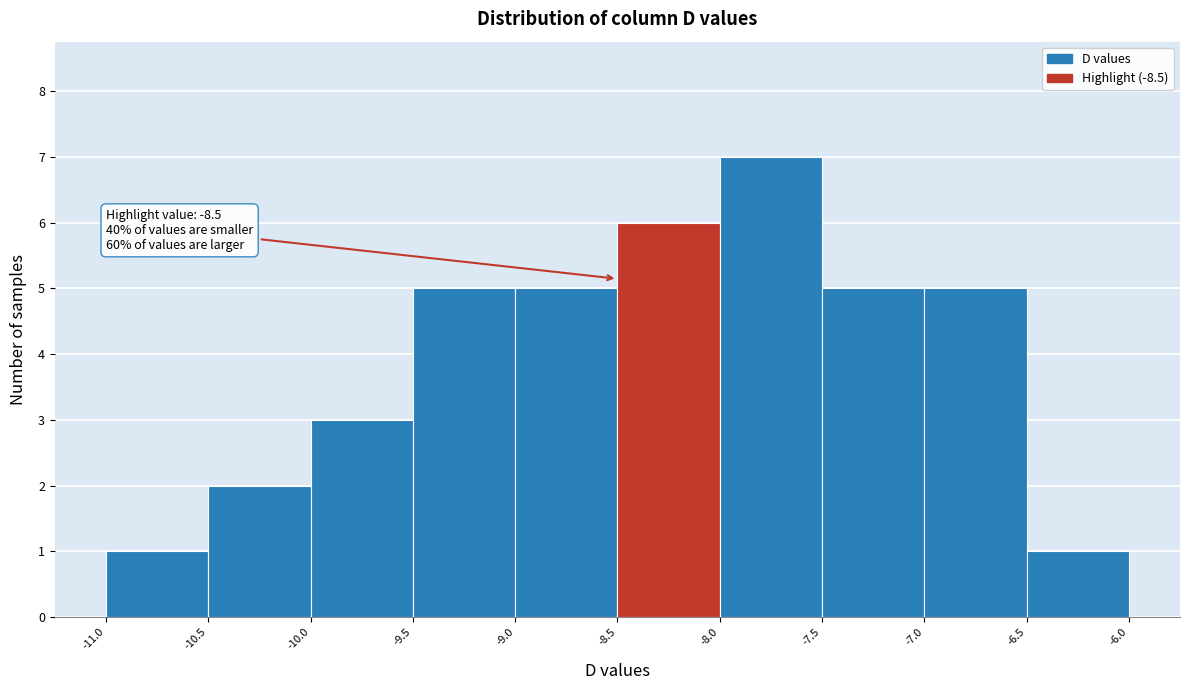

Which range on the x-axis has the tallest bar?

-8.0 to -7.5